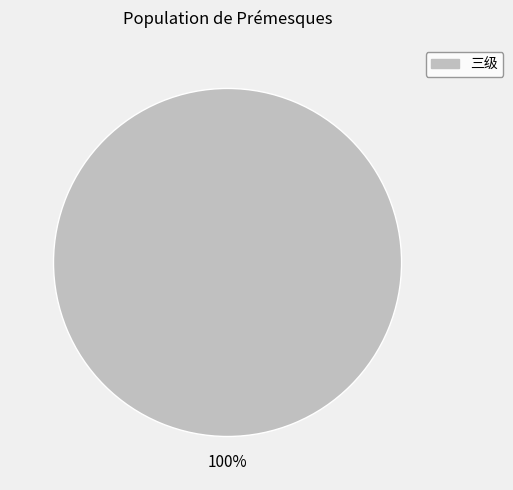

Does any single category account for the majority?

Yes